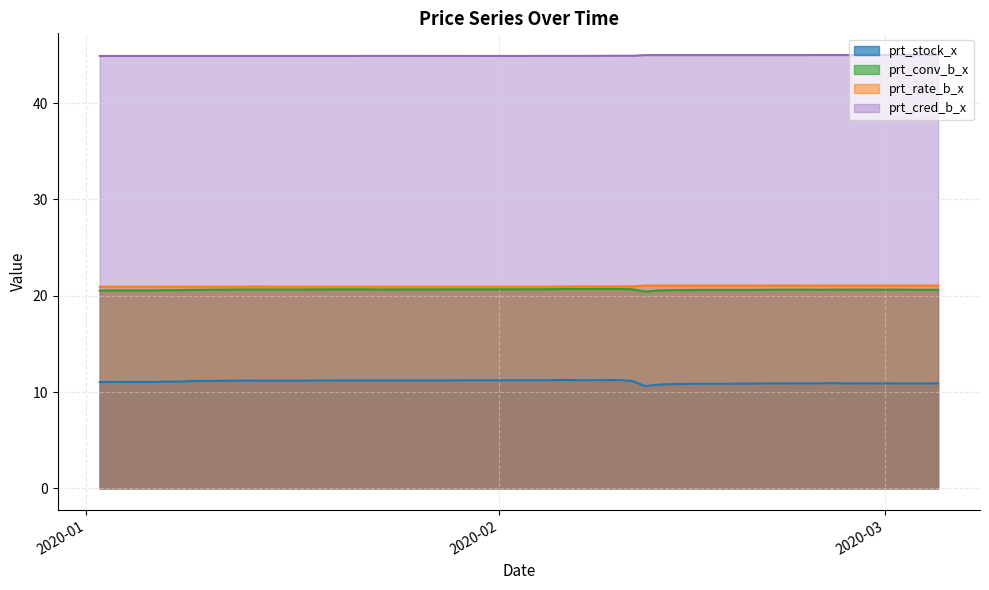

At which category is the sum across all series the highest?

2020-02-06